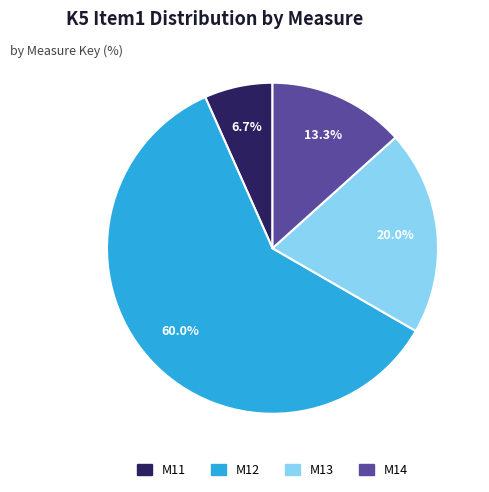

Is it true that M13 is 20% of the pie?

True